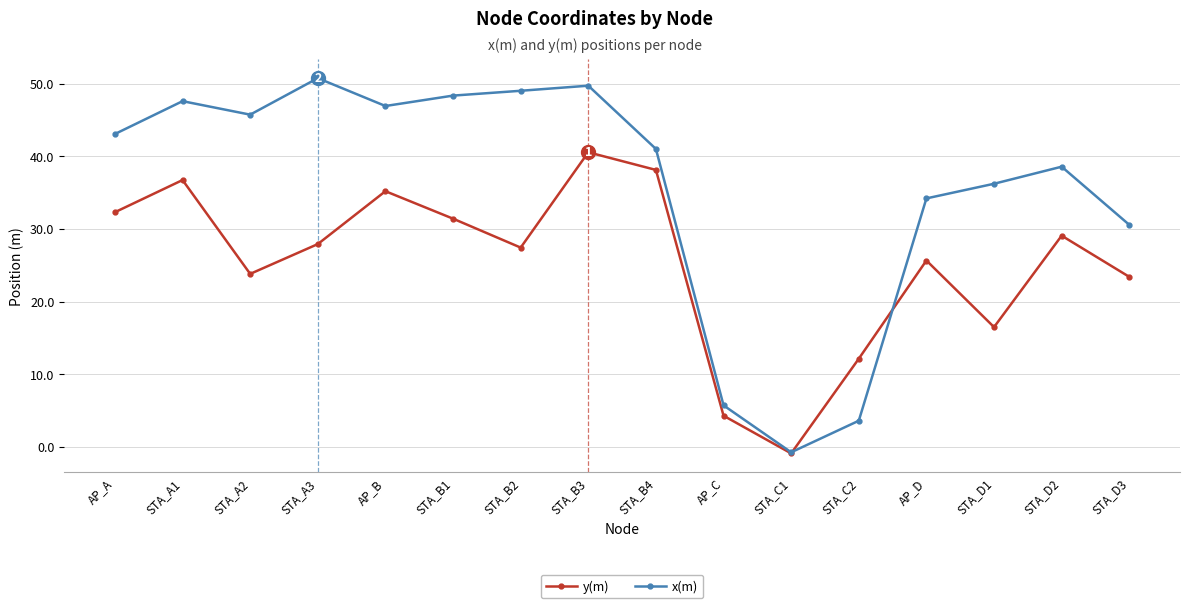

Which category has the highest value across all series?

STA_A3